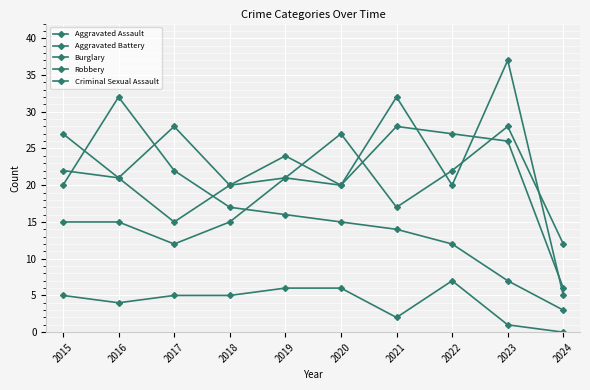

Does the chart have visible grid lines?

Yes